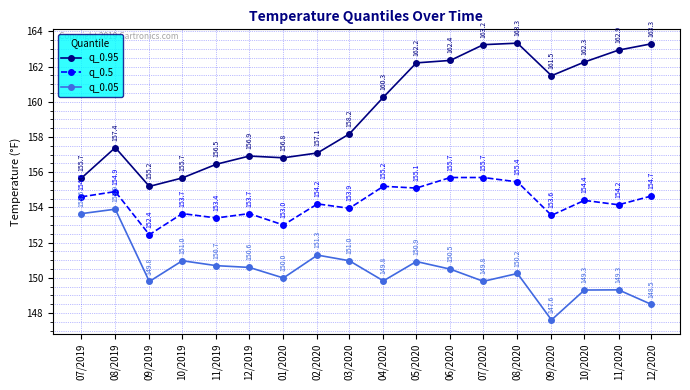

True or false: q_0.95 has a value of 214.2 at 12/2020.

False